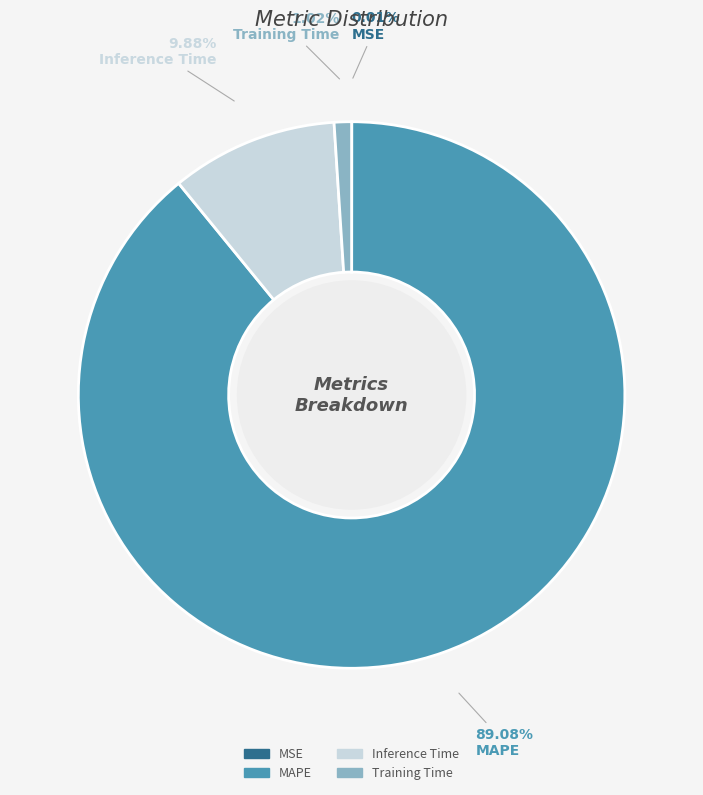

Combined, do Training Time and MAPE account for over 50%?

Yes